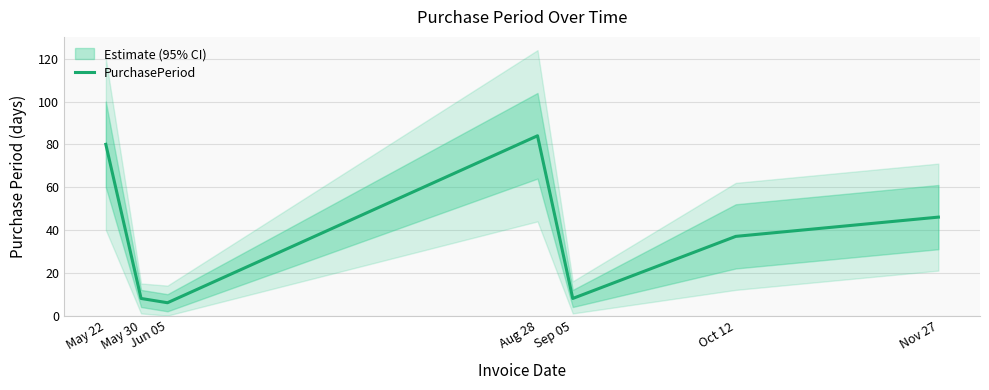

What is the difference between the values at May 22 and Oct 12?

43